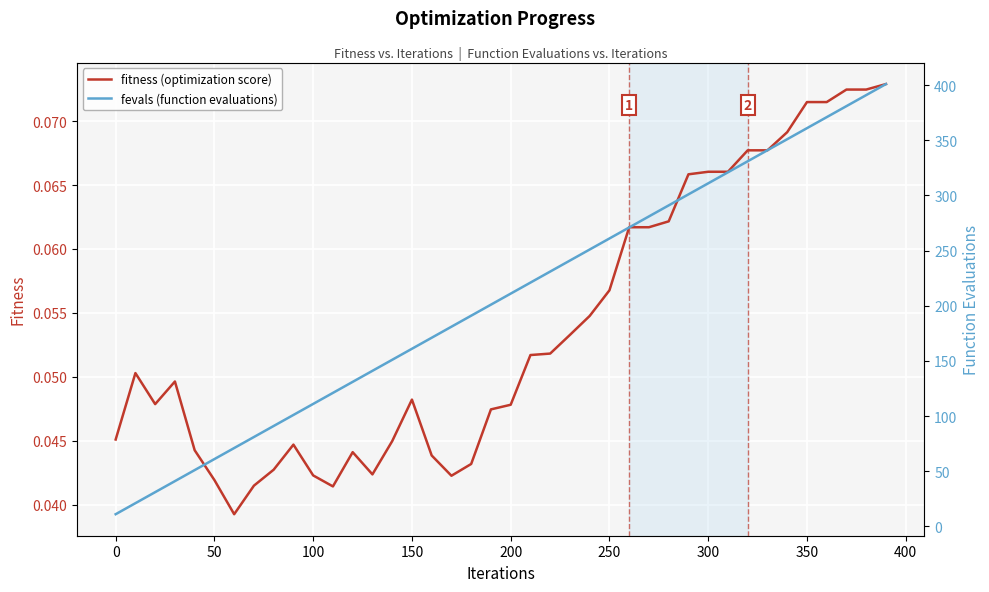

How many lines are shown in the chart?

2